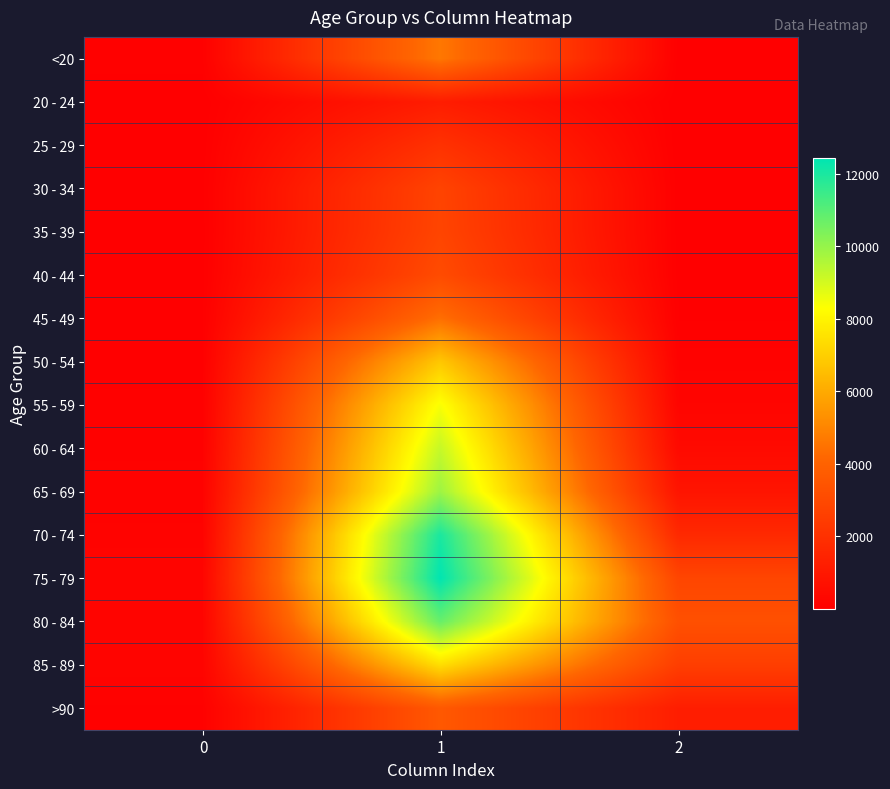

Rank the series at 1 from highest to lowest value.

75 - 79, 70 - 74, 80 - 84, 65 - 69, 60 - 64, 55 - 59, 85 - 89, 50 - 54, <20, 45 - 49, >90, 40 - 44, 35 - 39, 30 - 34, 25 - 29, 20 - 24